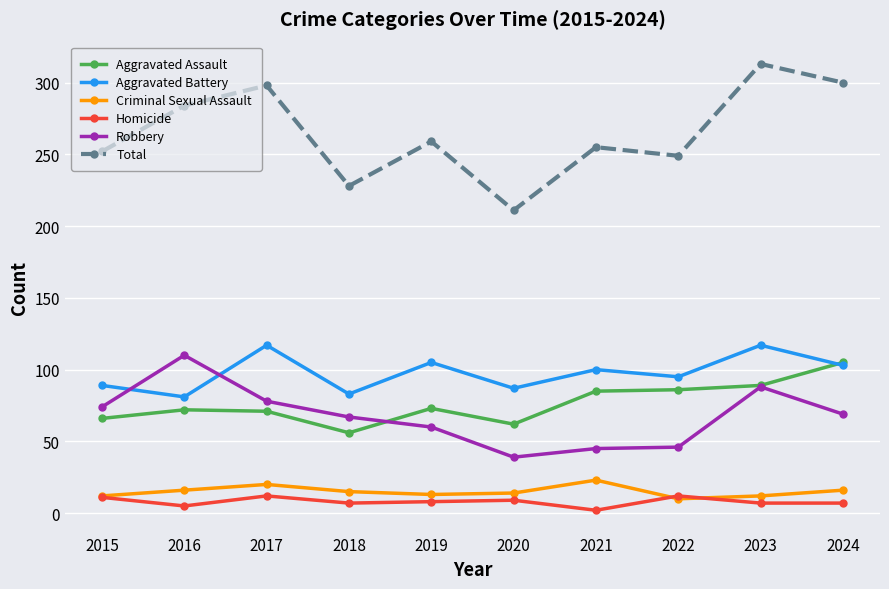

Between which two adjacent categories do Aggravated Assault and Aggravated Battery first intersect?

2023 and 2024